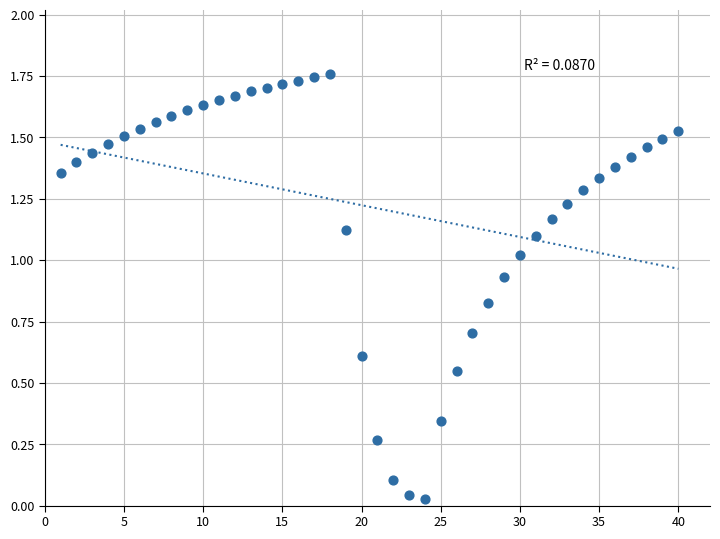

What is the range of X values (max minus min)?

39.0